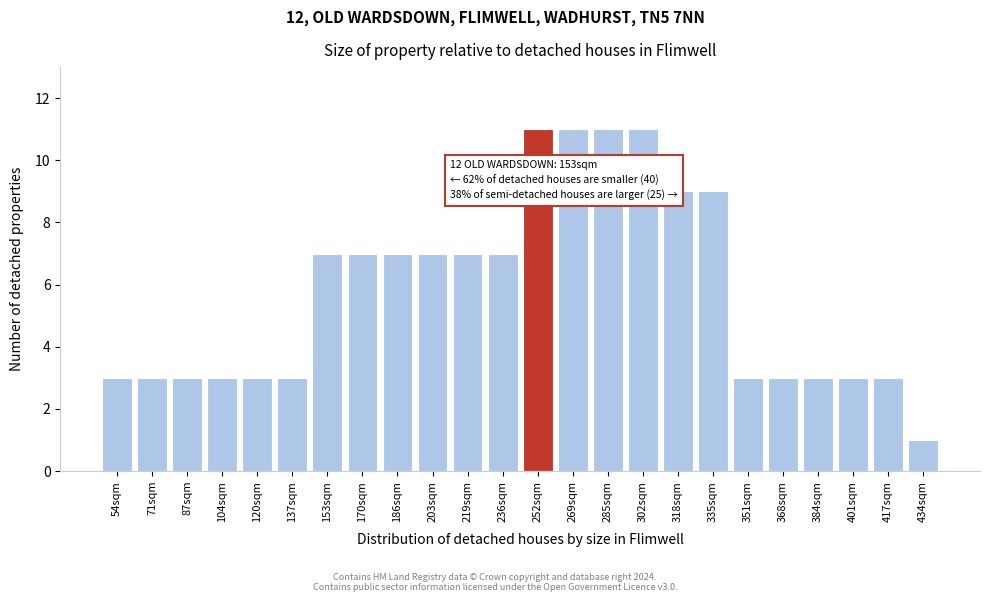

Reading right to left, transcribe all the data shown in this chart.

434sqm=1	417sqm=3	401sqm=3	384sqm=3	368sqm=3	351sqm=3	335sqm=9	318sqm=9	302sqm=11	285sqm=11	269sqm=11	252sqm=11	236sqm=7	219sqm=7	203sqm=7	186sqm=7	170sqm=7	153sqm=7	137sqm=3	120sqm=3	104sqm=3	87sqm=3	71sqm=3	54sqm=3